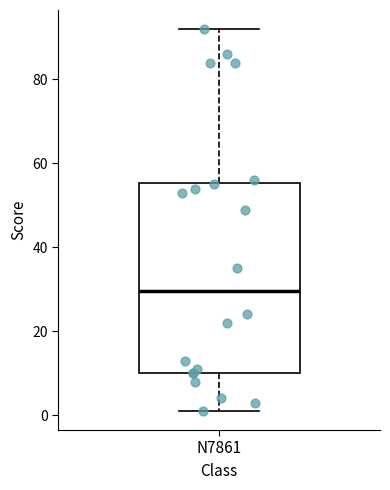

Transcribe this box plot: give where the median line is, the range the box spans, and where the two whiskers end, as read against the y-axis. The values are not printed on the chart, so give them approximately, as read against the axis.

median 30, box 10 to 56, whiskers 2 to 92